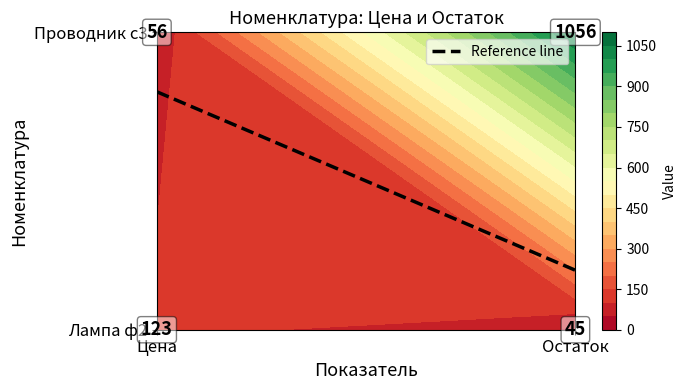

The value of Проводник с3 at Остаток is 1056. True or false?

True